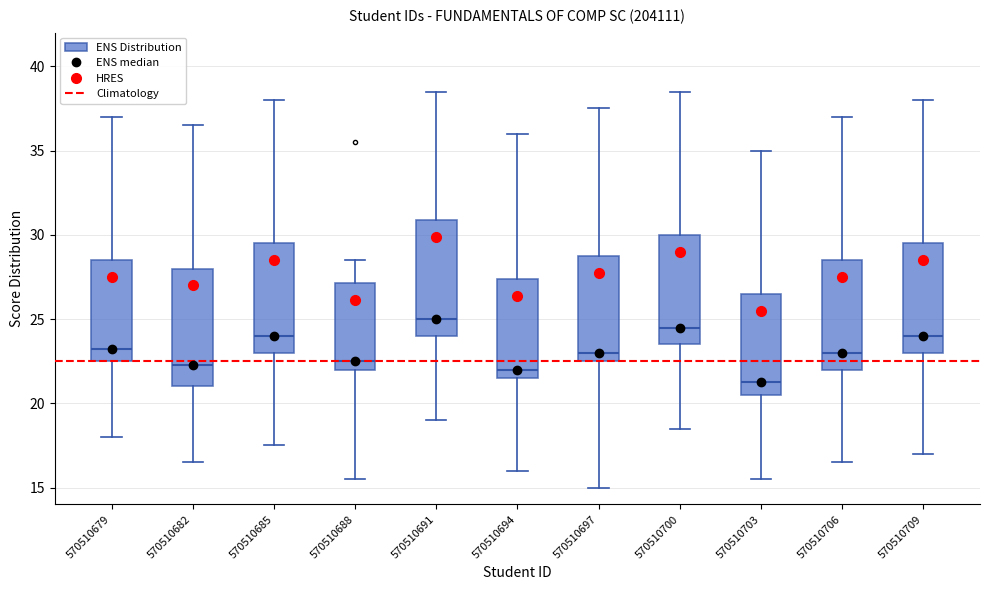

Where does the median line of the box at x = 570510679 sit on the y-axis? The values are not printed on the chart, so give them approximately, as read against the axis.

23.5